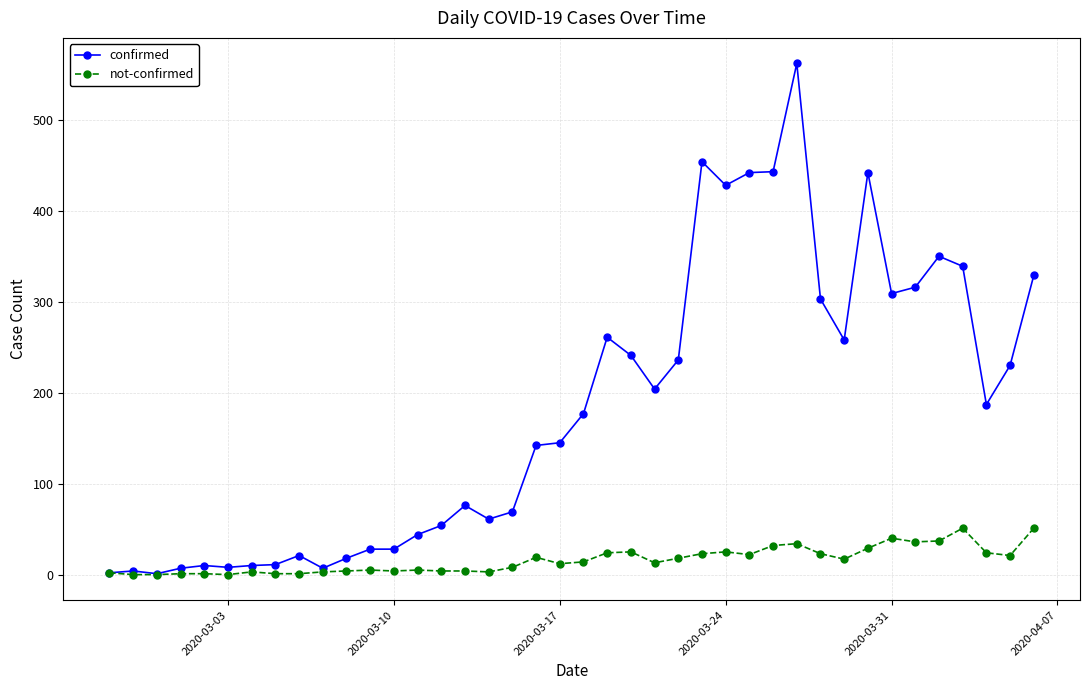

What is the average value of the confirmed series?

181